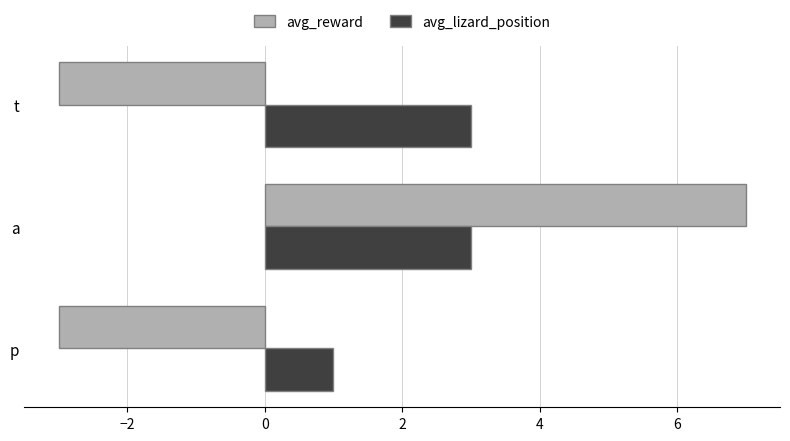

Which series has the widest spread of values?

avg_reward